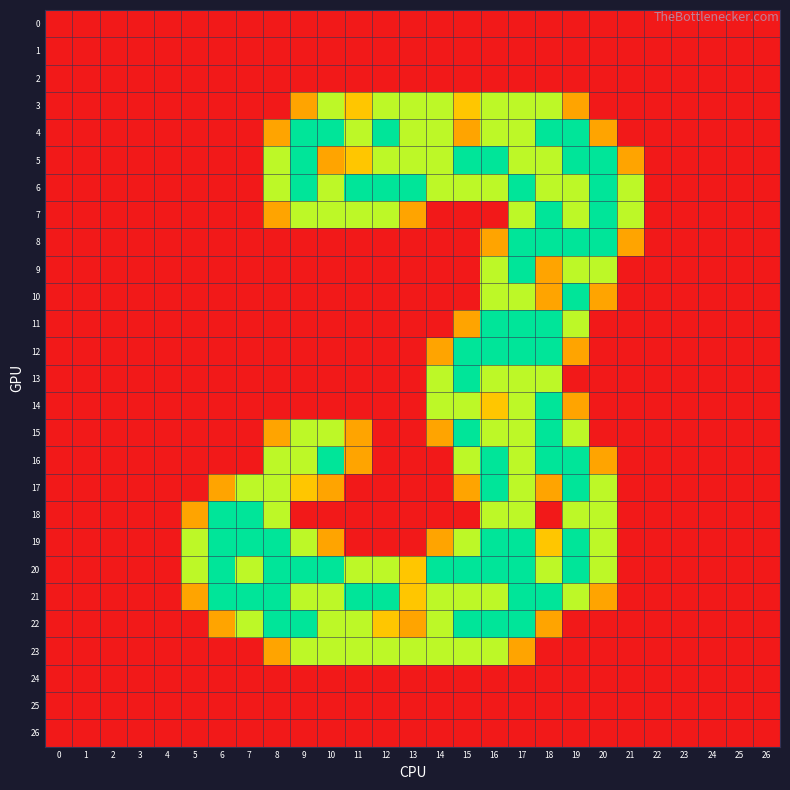

List the series in order of their peak value, lowest first.

0, 1, 2, 24, 25, 26, 3, 23, 4, 5, 6, 7, 8, 9, 10, 11, 12, 13, 14, 15, 16, 17, 18, 19, 20, 21, 22